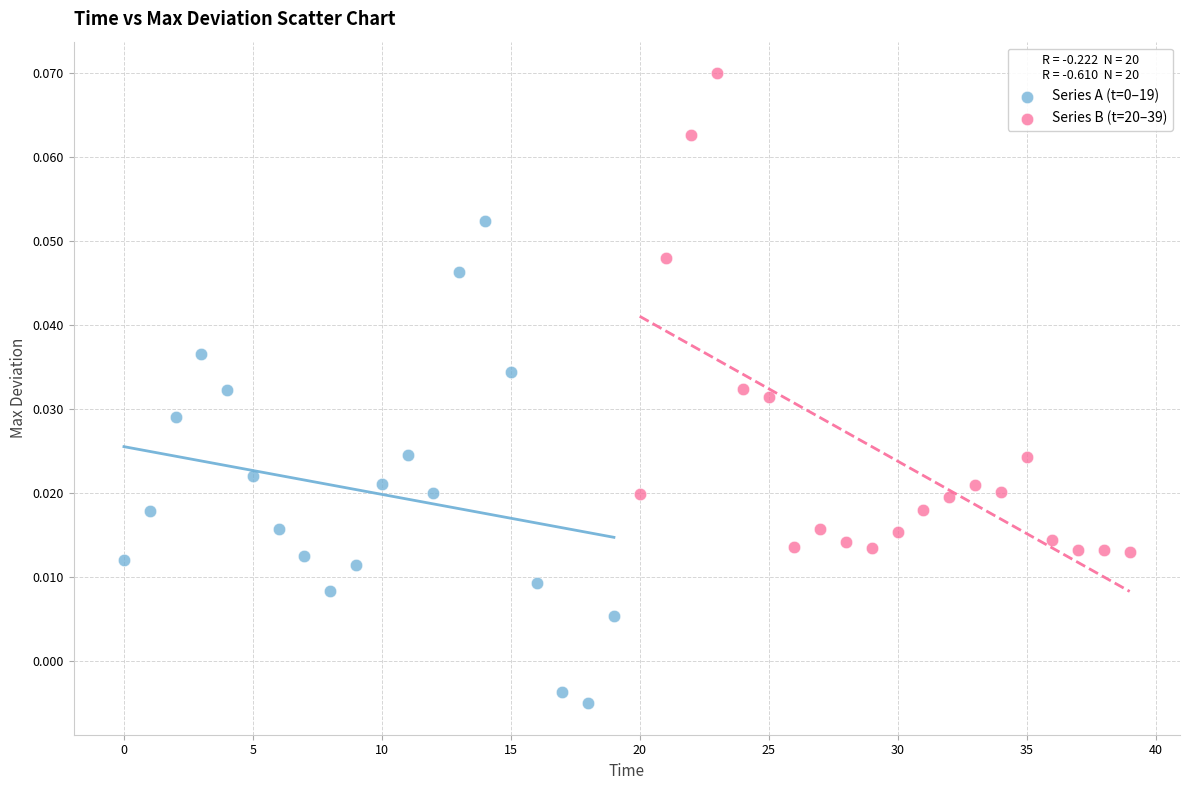

Which series contains the highest Y value?

Series B (t=20–39)